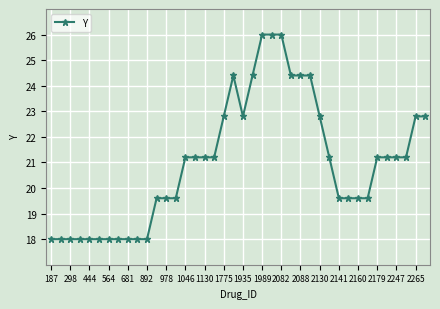

How many lines are shown in the chart?

1